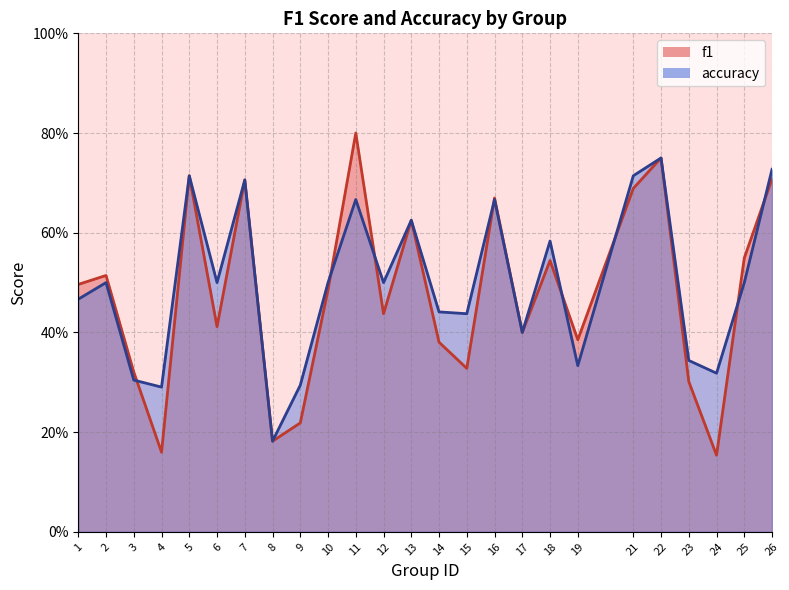

The value of accuracy at 12 is 0.9. True or false?

False